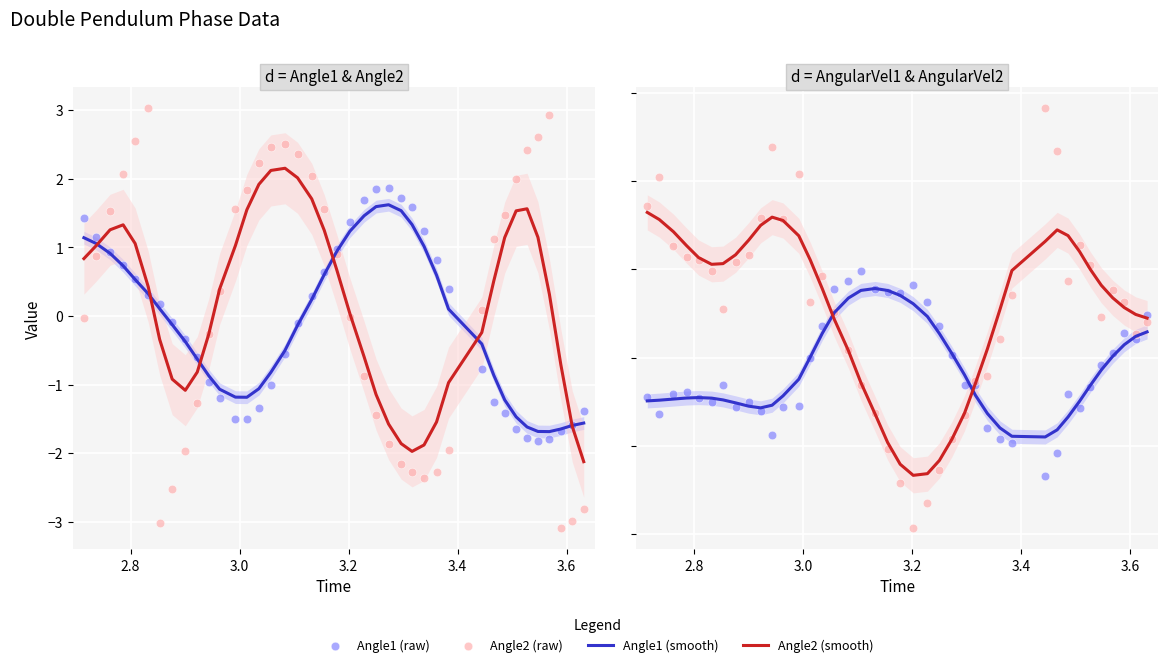

Which series has the largest total across all categories?

AngularVel2